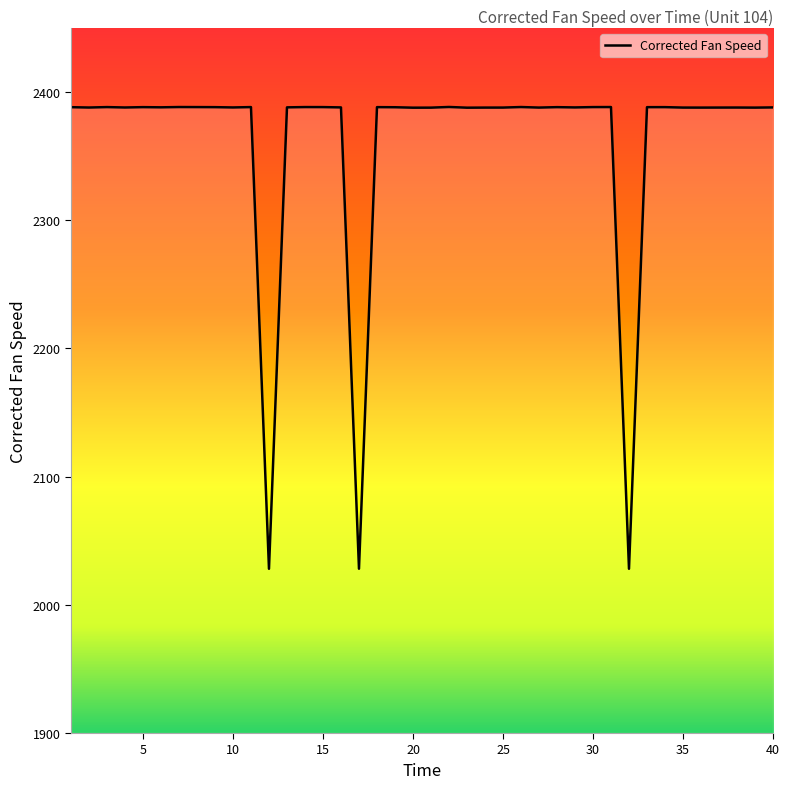

What is the minimum value shown in the chart?

2028.1